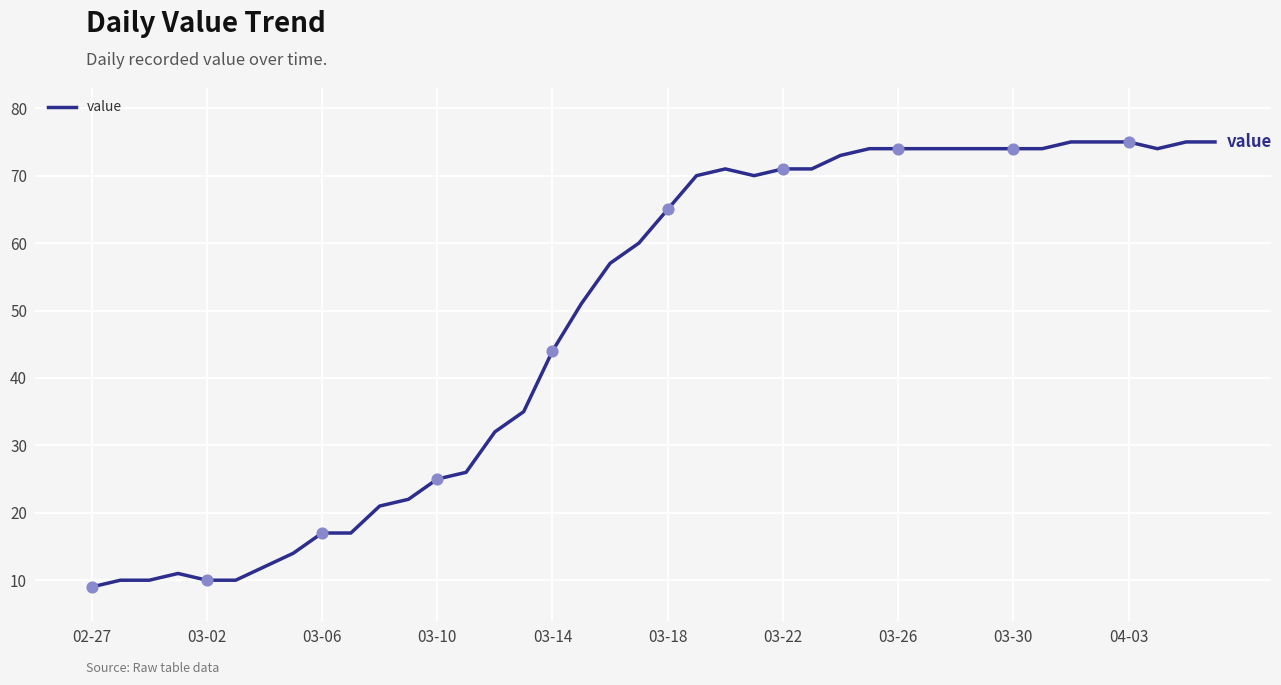

What is the minimum value shown in the chart?

9